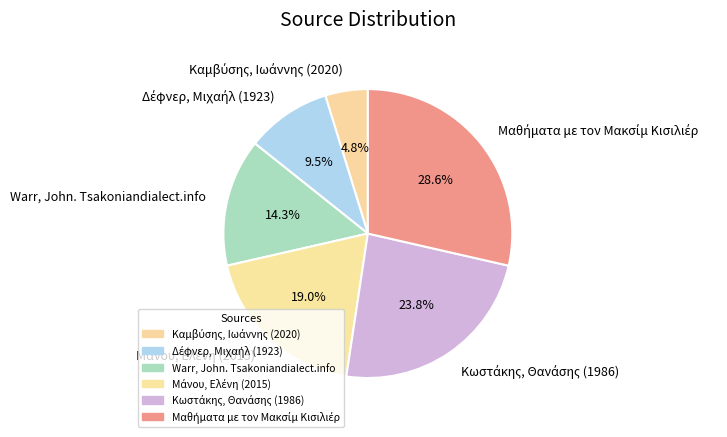

Is there any slice that represents more than half of the pie?

No